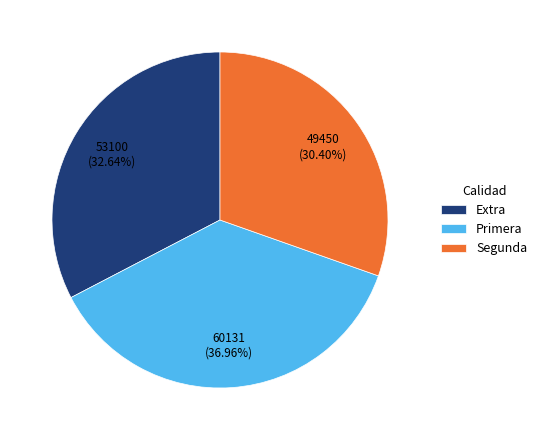

Rank the categories by value from highest to lowest.

Primera, Extra, Segunda